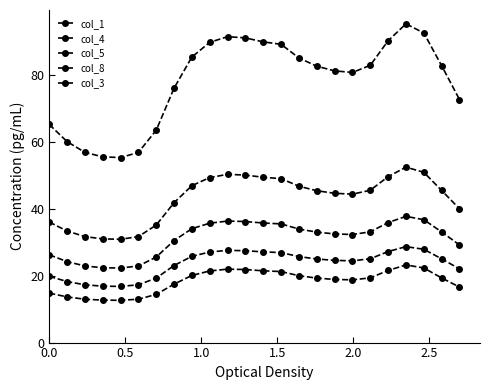

What is the smallest value displayed?

12.6